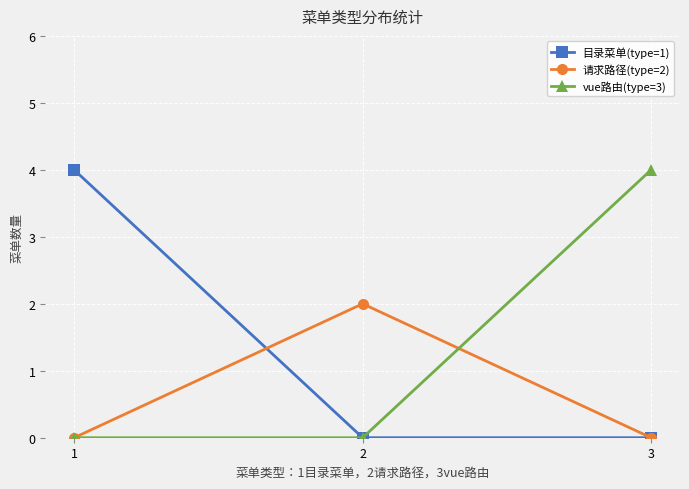

Count the number of data series in this chart.

3